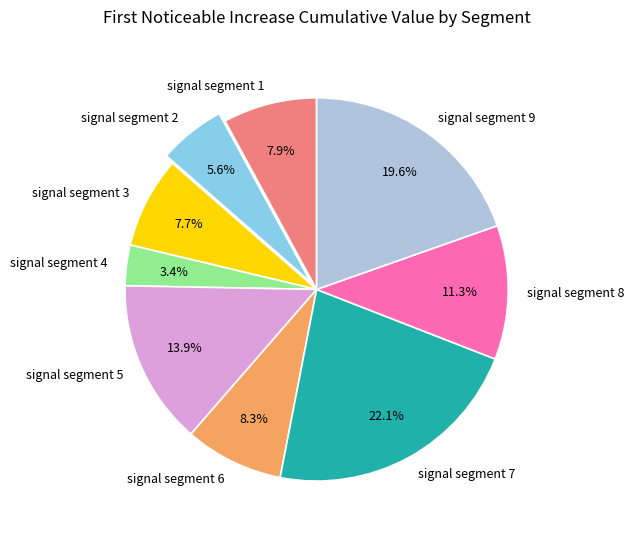

To the nearest percent, what portion does signal segment 4 represent?

3%